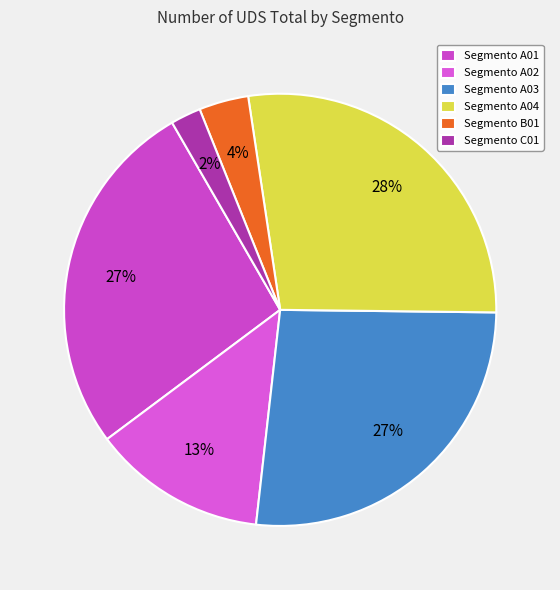

Rank the categories by value from highest to lowest.

A04, A01, A03, A02, B01, C01